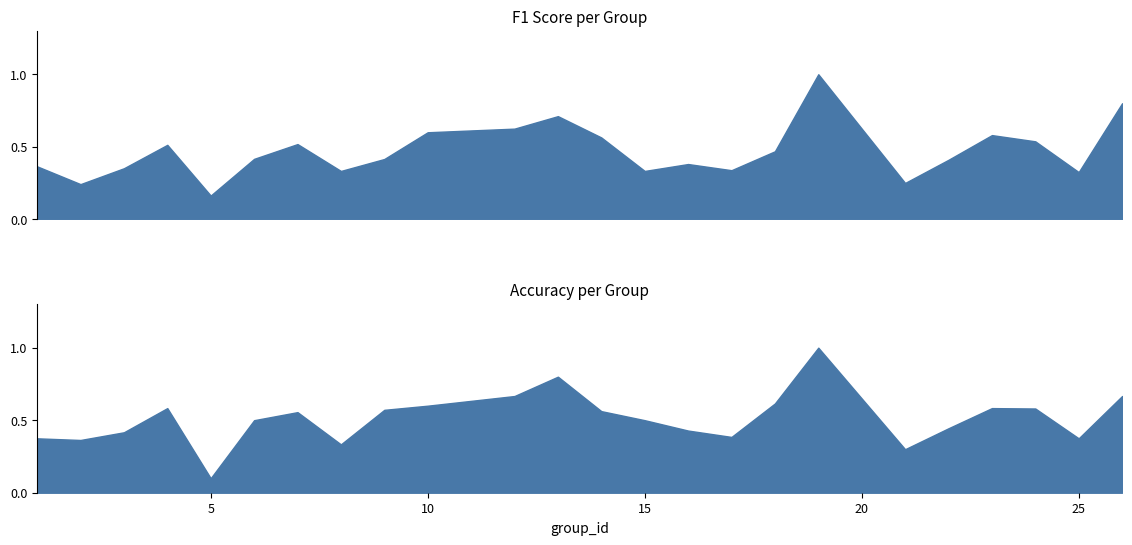

What is the difference between the maximum and second lowest values in the f1 series?

0.8